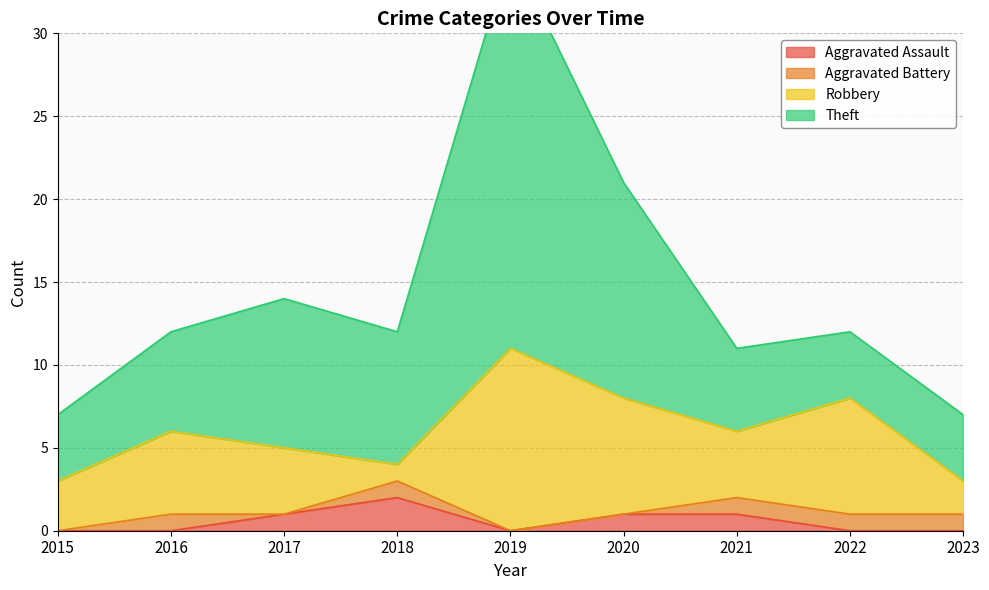

The value of Aggravated Assault at 2016 is 0. True or false?

True